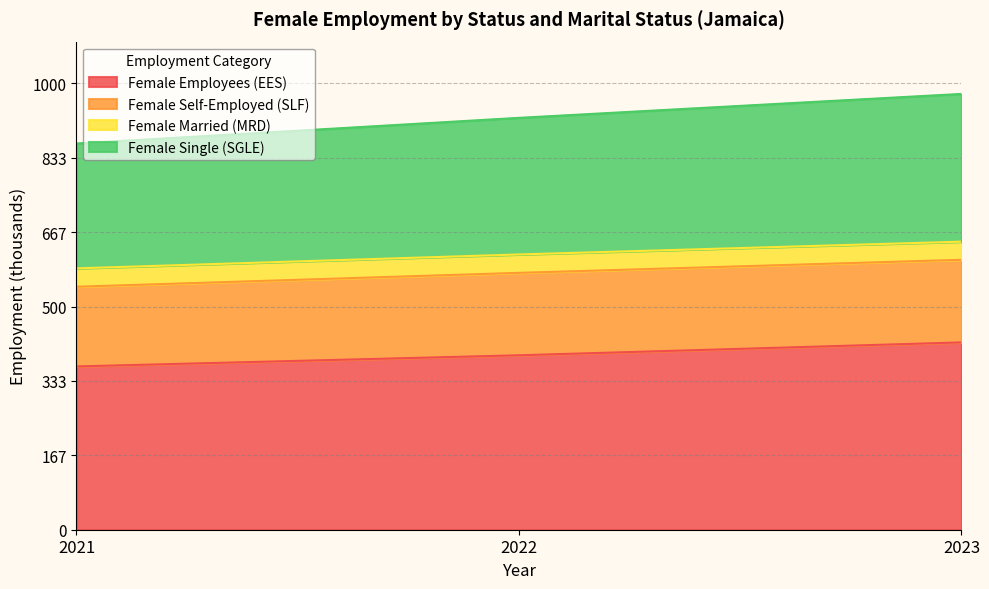

What is the difference between the maximum and minimum values in the Female Employees (EES) series?

53.9